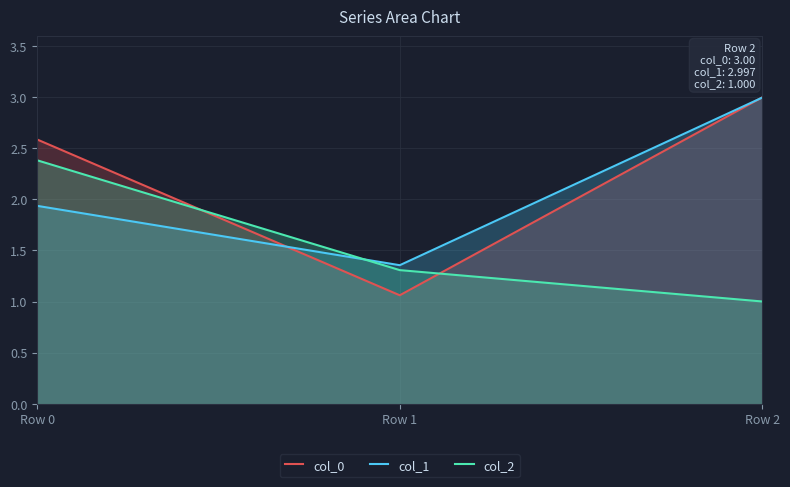

Reading left to right, what are all the values shown in this chart?

col_0: Row 0=2.6	Row 1=1.1	Row 2=3.0
col_1: Row 0=1.9	Row 1=1.4	Row 2=3.0
col_2: Row 0=2.4	Row 1=1.3	Row 2=1.0